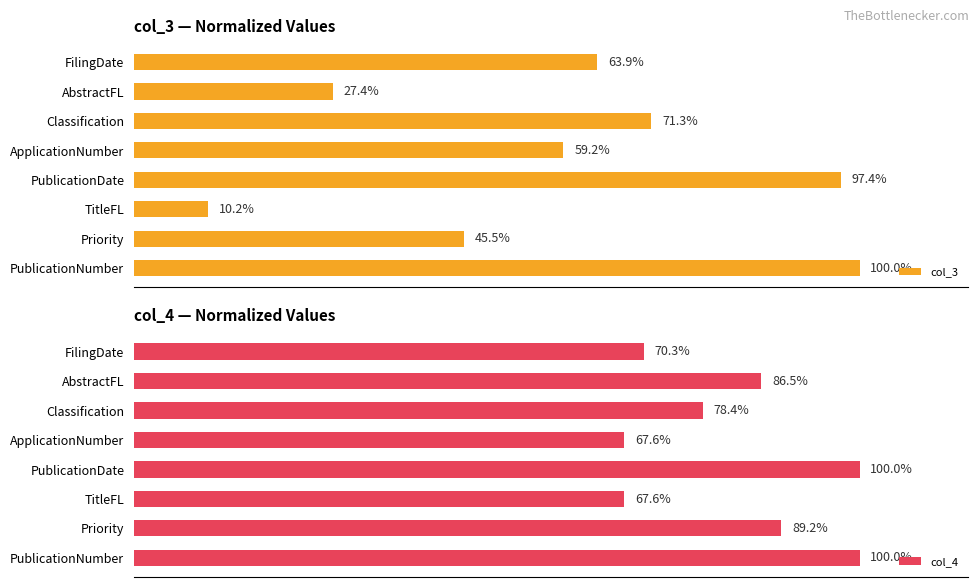

At which label is col_4 closest to 83?

AbstractFL